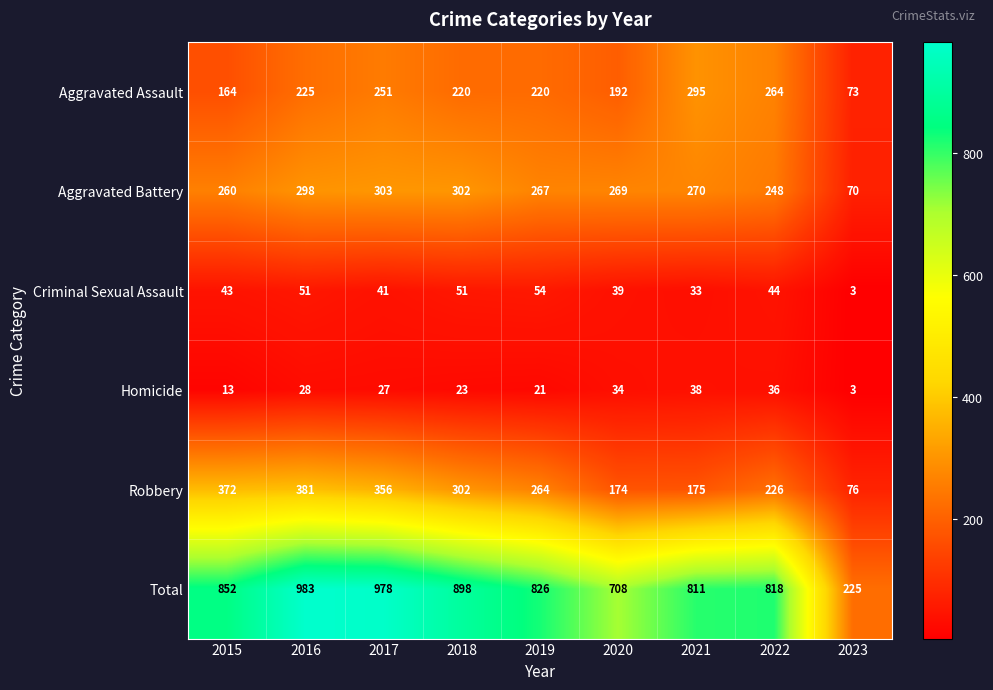

Is it true that Criminal Sexual Assault equals 51 at 2018?

True